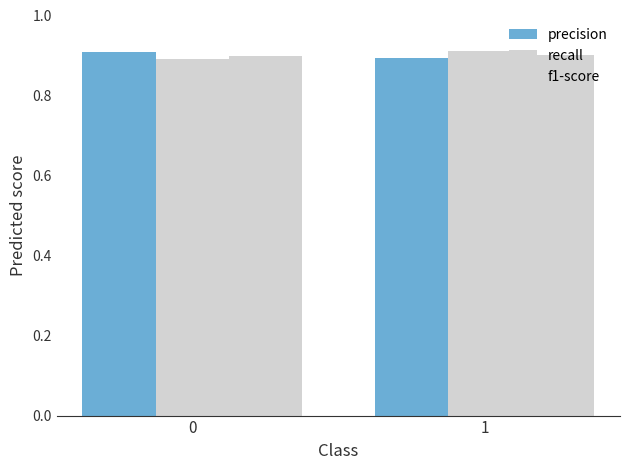

How many groups of bars are there?

2